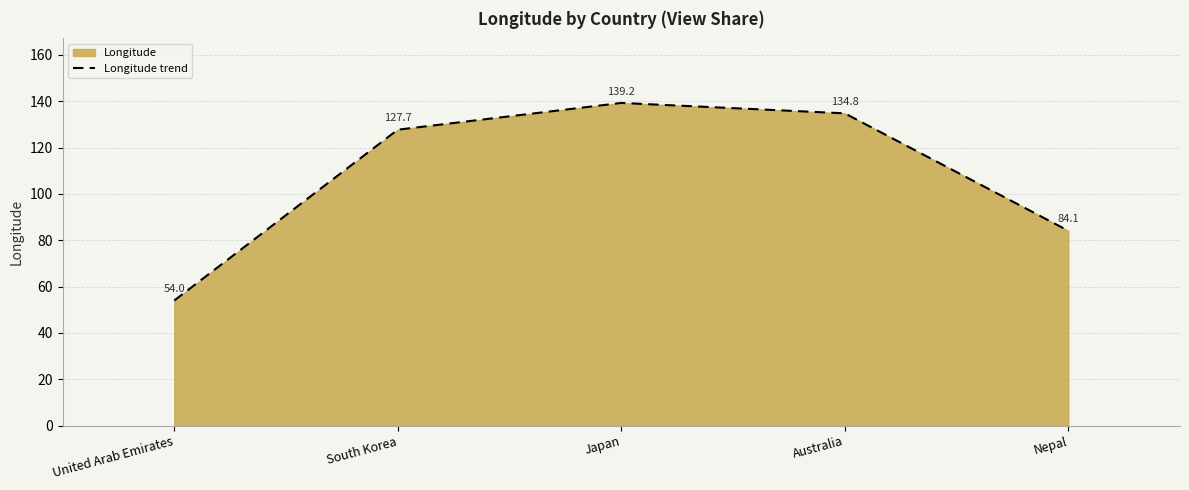

Approximately how many times larger is the value at South Korea compared to Nepal?

1.5